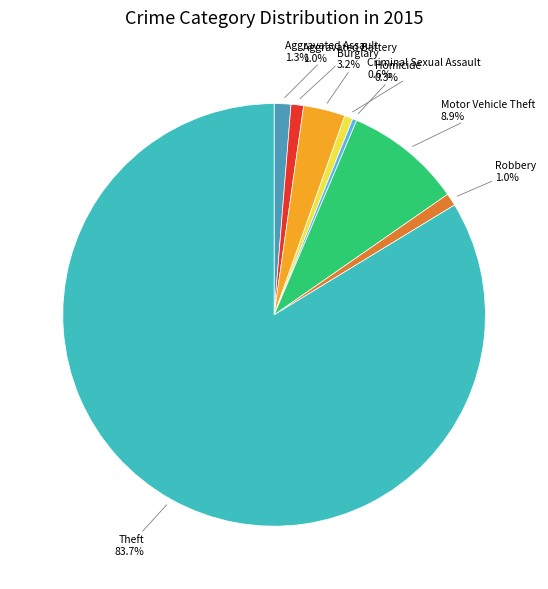

Is there any slice that represents more than half of the pie?

Yes